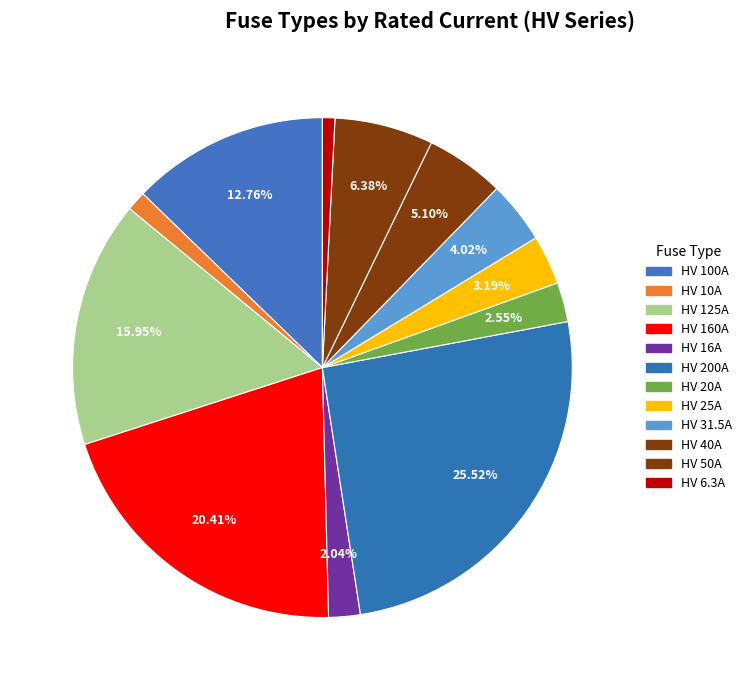

Rank the categories by value from lowest to highest.

HV 6.3A, HV 10A, HV 16A, HV 20A, HV 25A, HV 31.5A, HV 40A, HV 50A, HV 100A, HV 125A, HV 160A, HV 200A